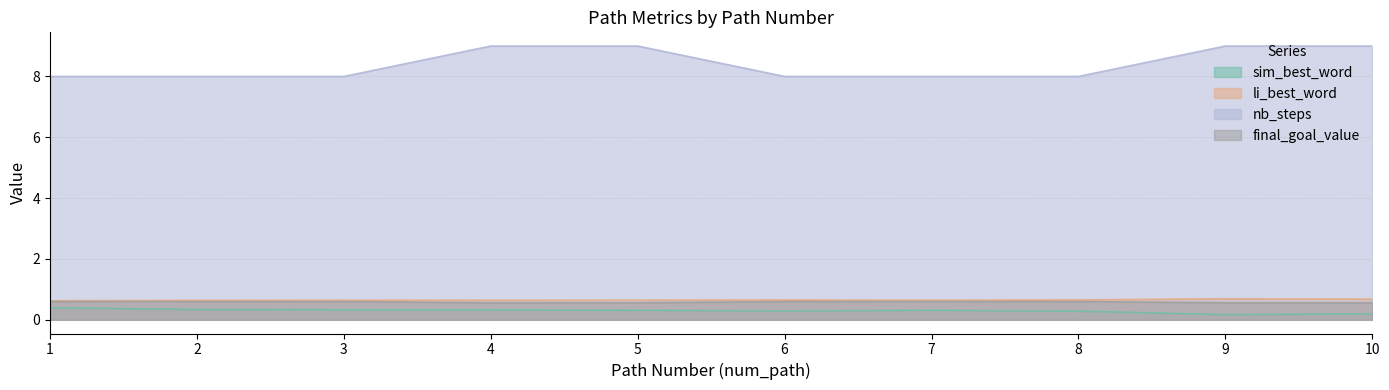

Where is nb_steps nearest to the value 0?

4